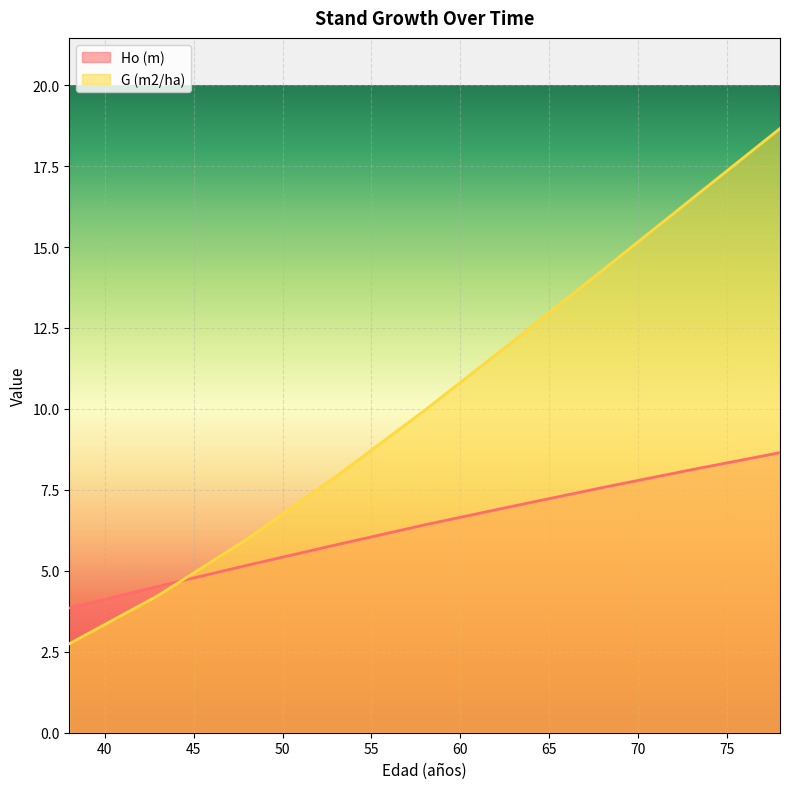

The value of Ho (m) at 48 is 7.4. True or false?

False